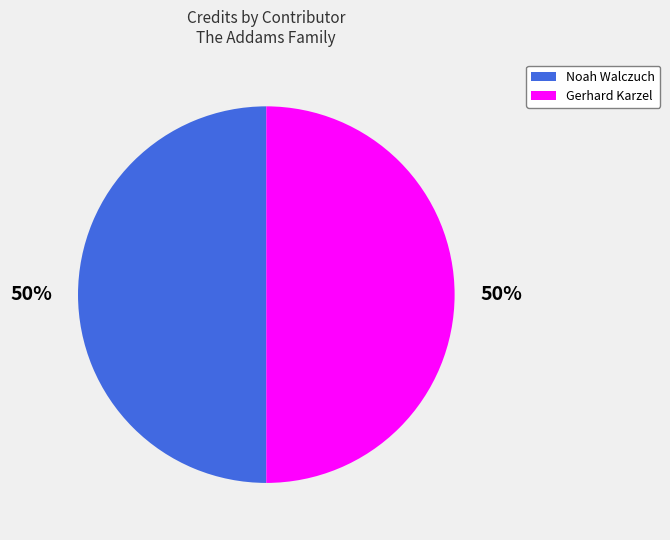

What percentage is the Gerhard Karzel slice, to the nearest percent?

50%